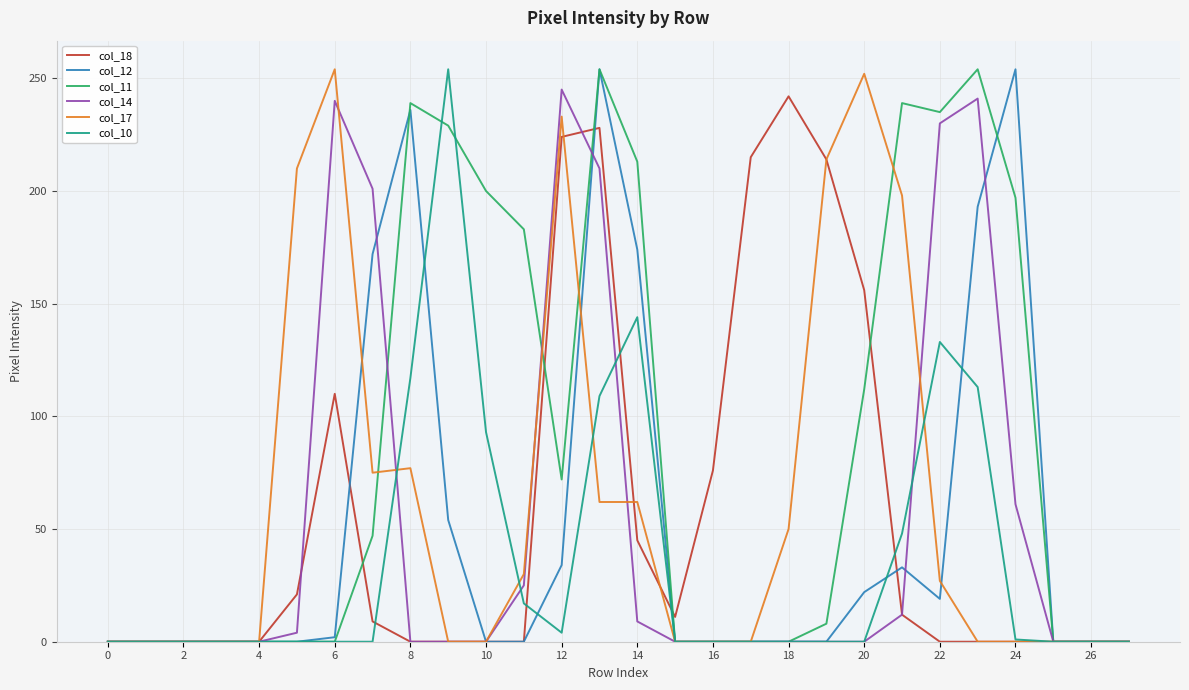

Which series has the largest total across all categories?

col_11